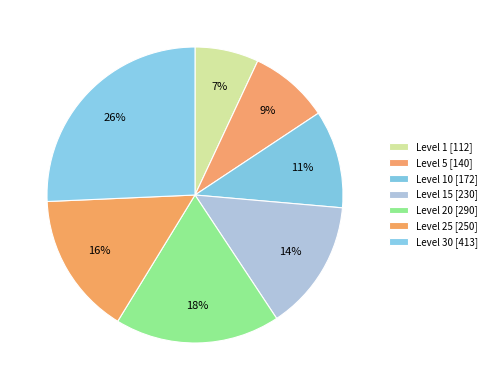

How many slices are in this pie chart?

7